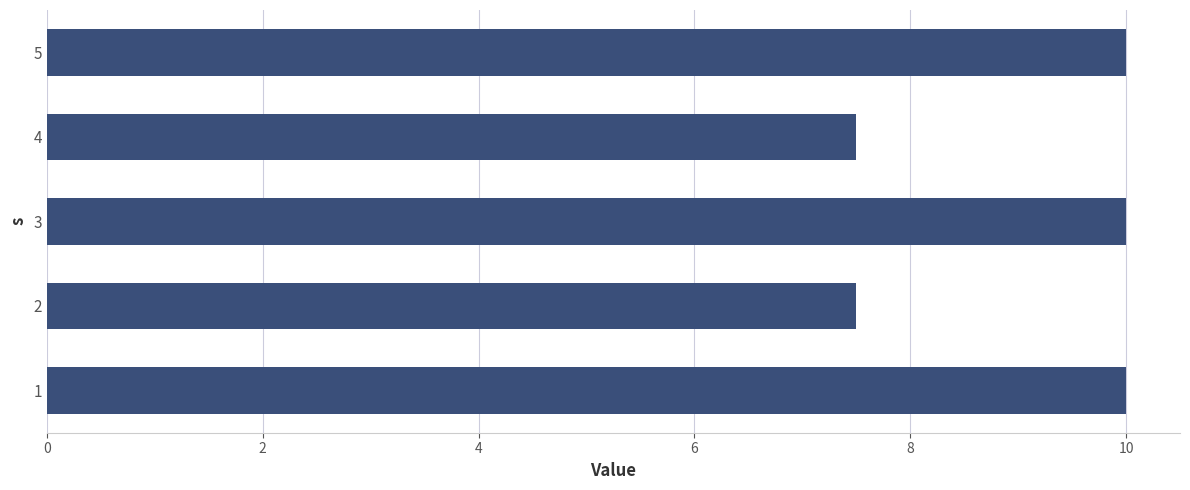

What is the ratio of the value at 5 to the value at 3?

1.0